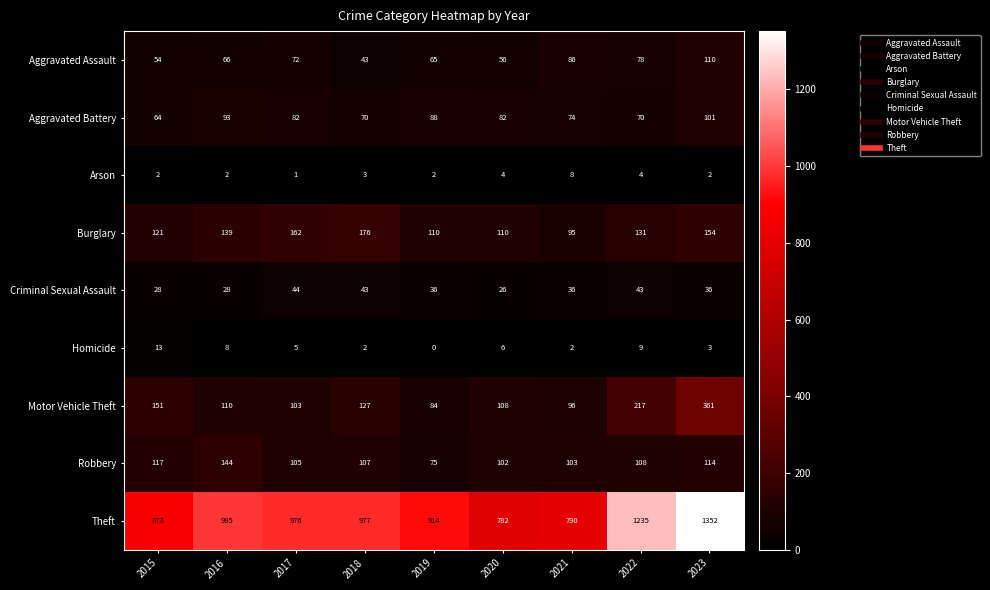

What is the sum of the Criminal Sexual Assault values at 2015 and 2020?

54